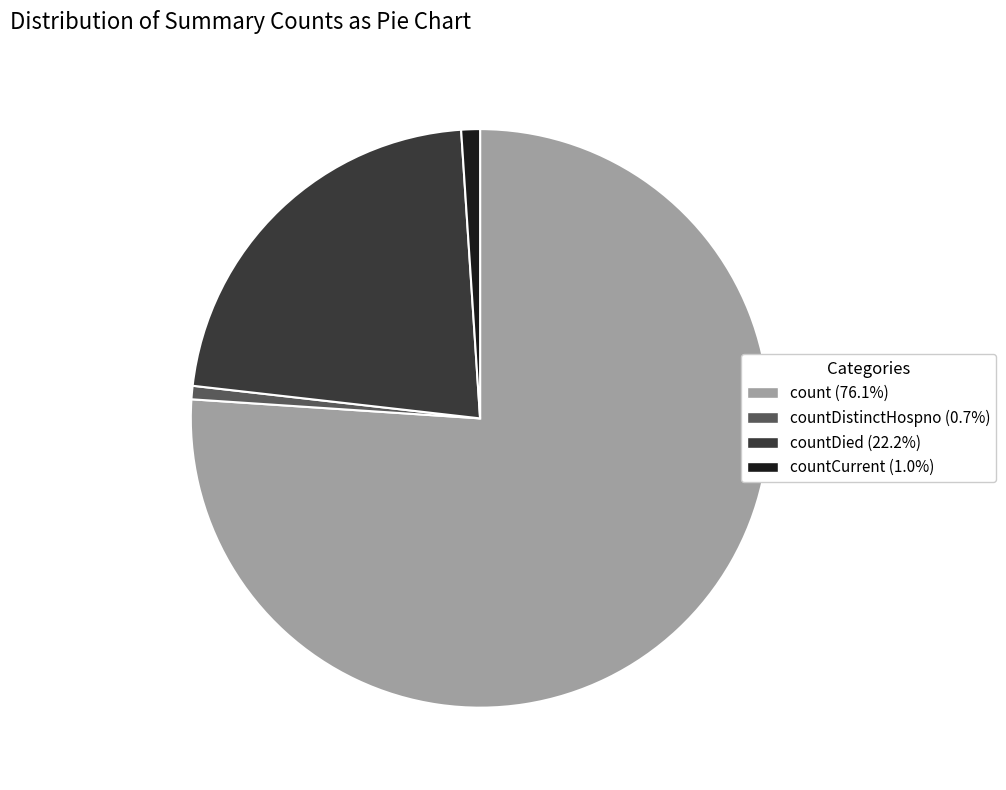

Does any single category account for the majority?

Yes